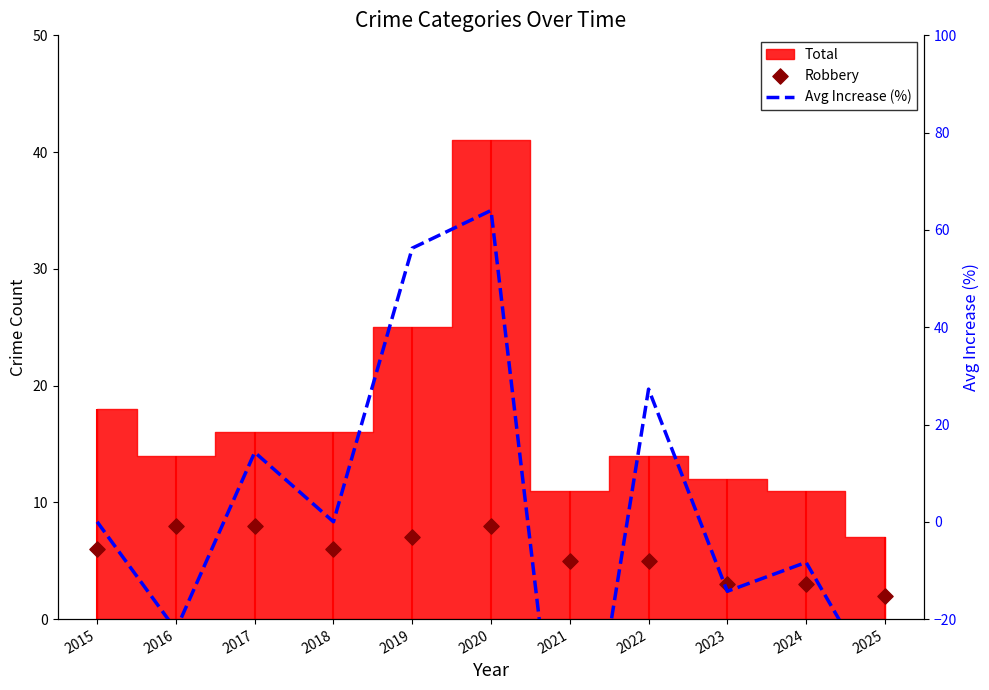

Which series contains the lowest Y value?

Avg Increase (%)